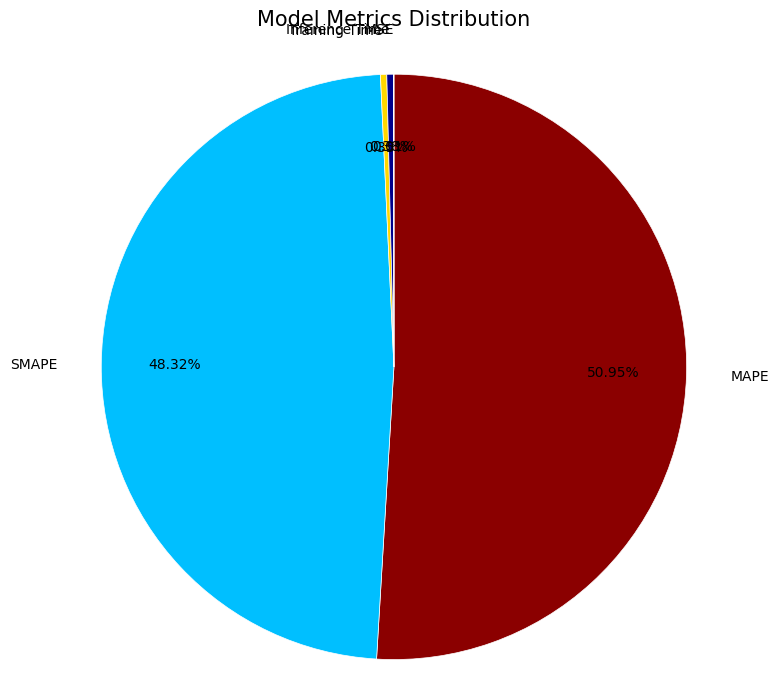

Which category has the biggest portion of the pie?

MAPE